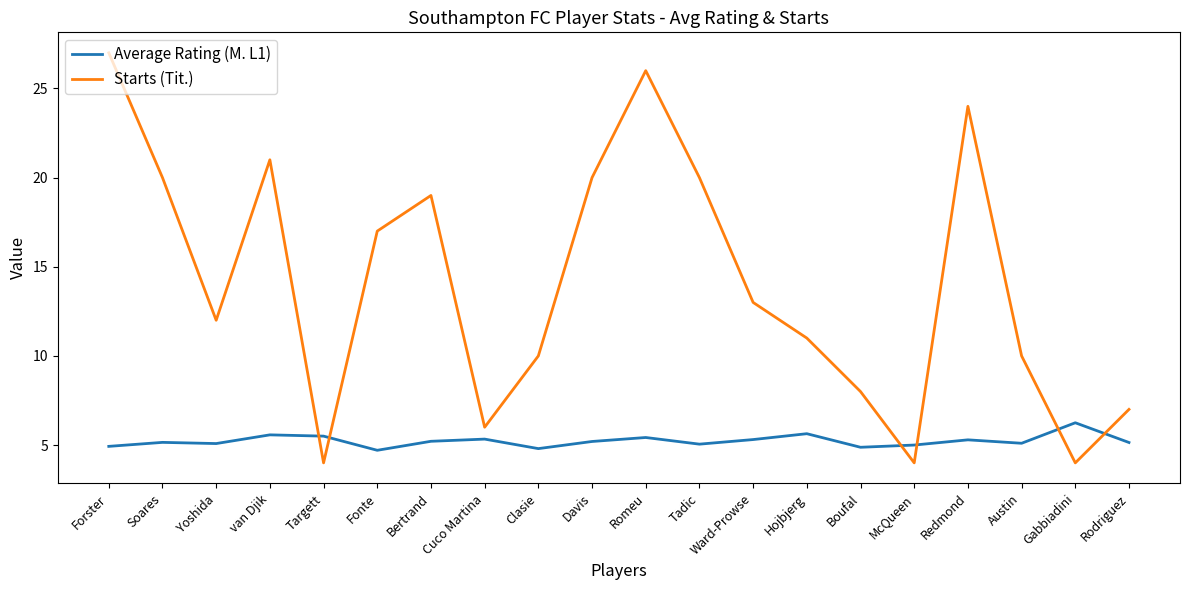

Is it true that Starts (Tit.) equals 20.0 at Tadic?

True